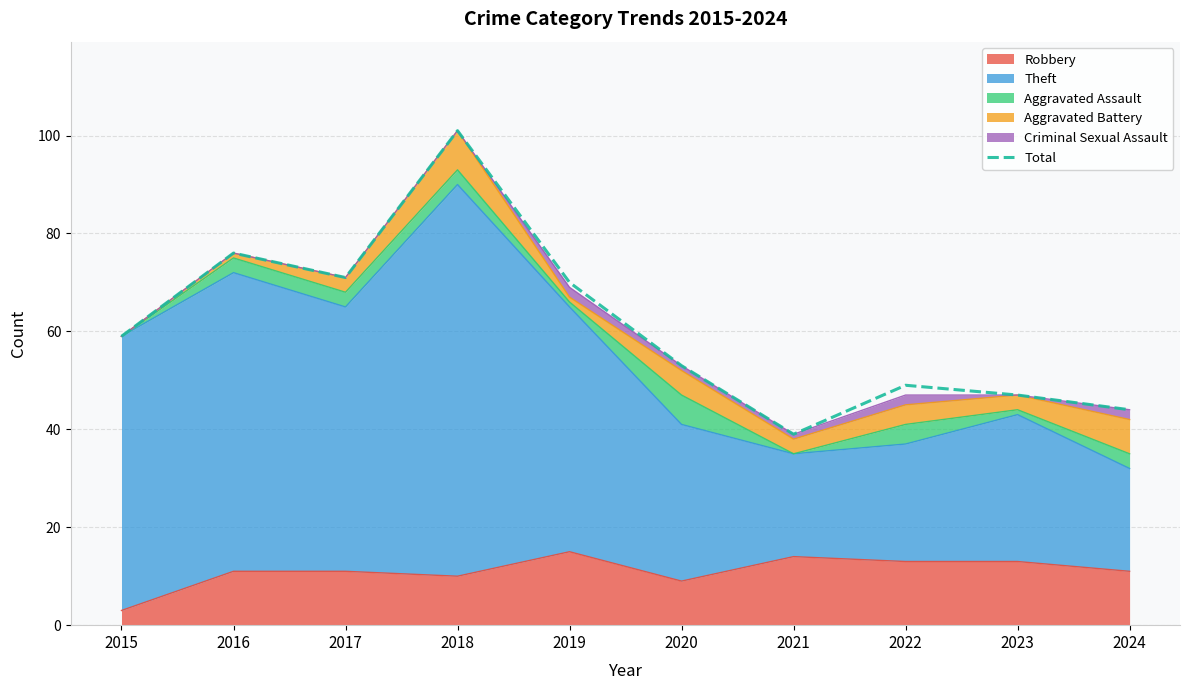

How many interior local peaks (higher than both neighbors) does the data have?

3